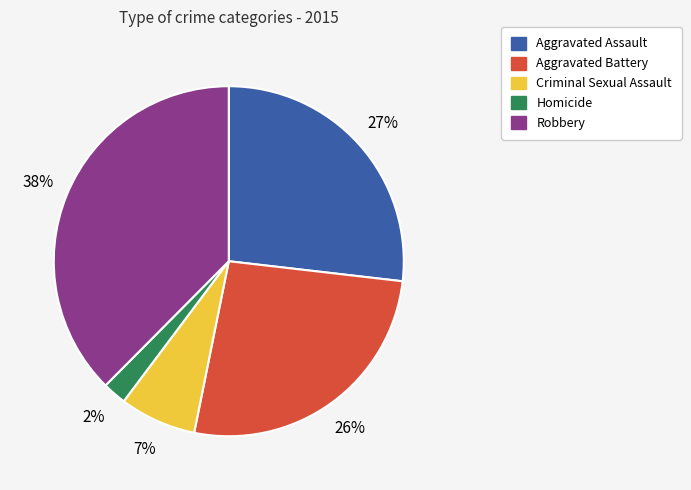

Does any single category account for the majority?

No